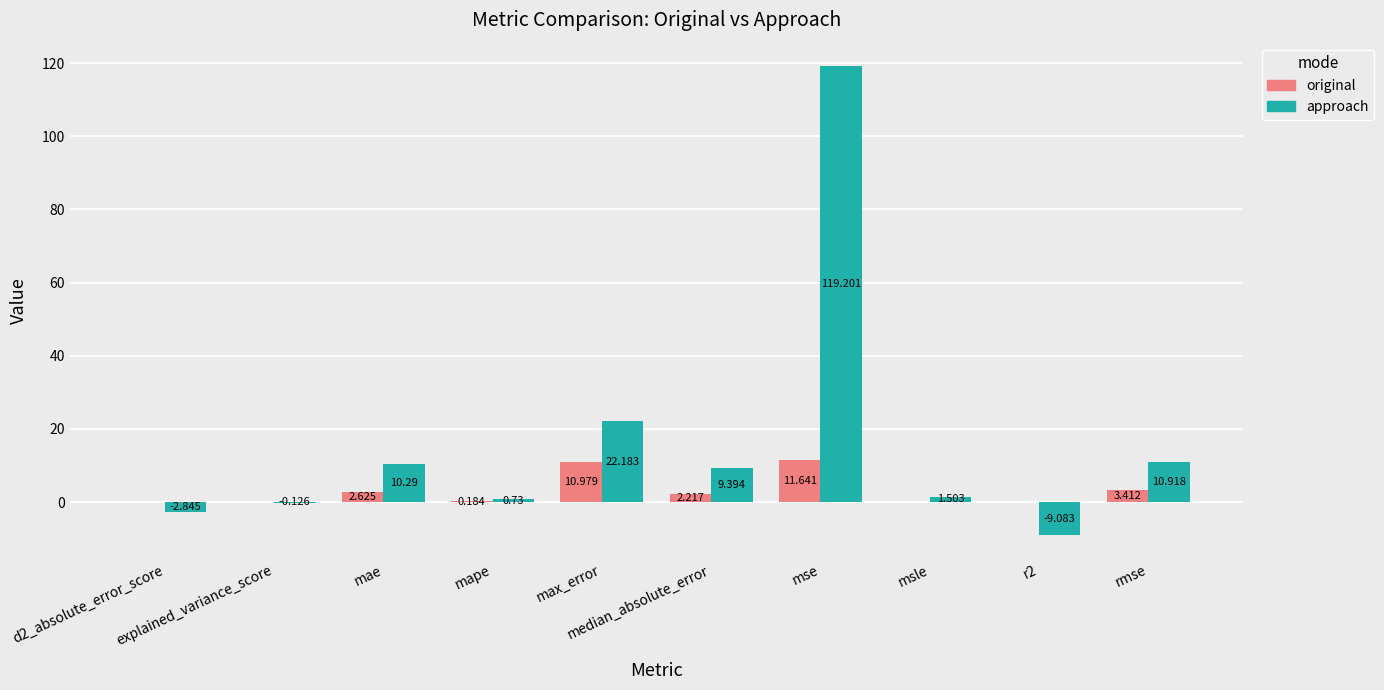

How many values in approach are above zero?

7